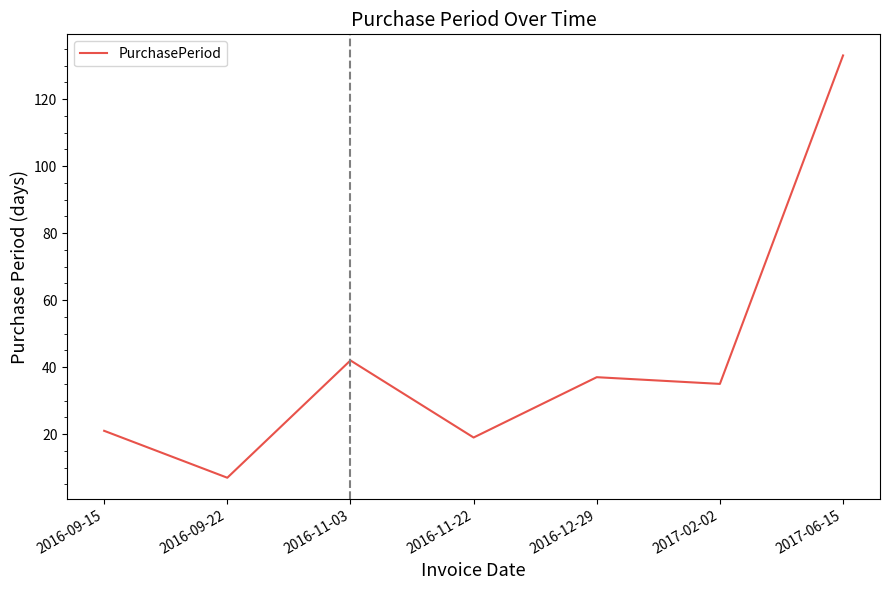

Approximately how many times larger is the value at 2016-11-03 compared to 2016-12-29?

1.1